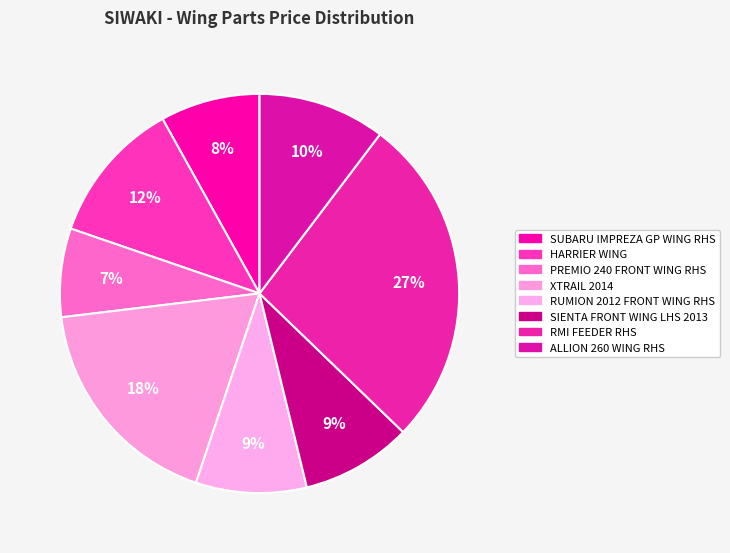

How many segments does this pie chart have?

8